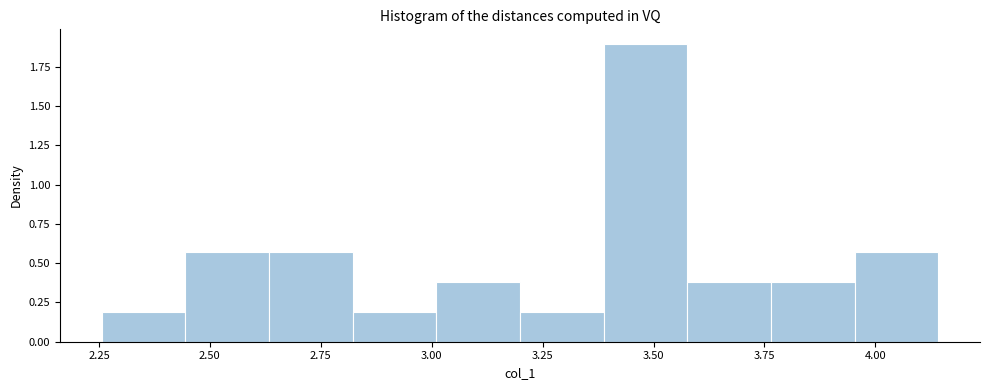

Read against the x-axis, roughly where is the centre of the tallest bar?

3.50